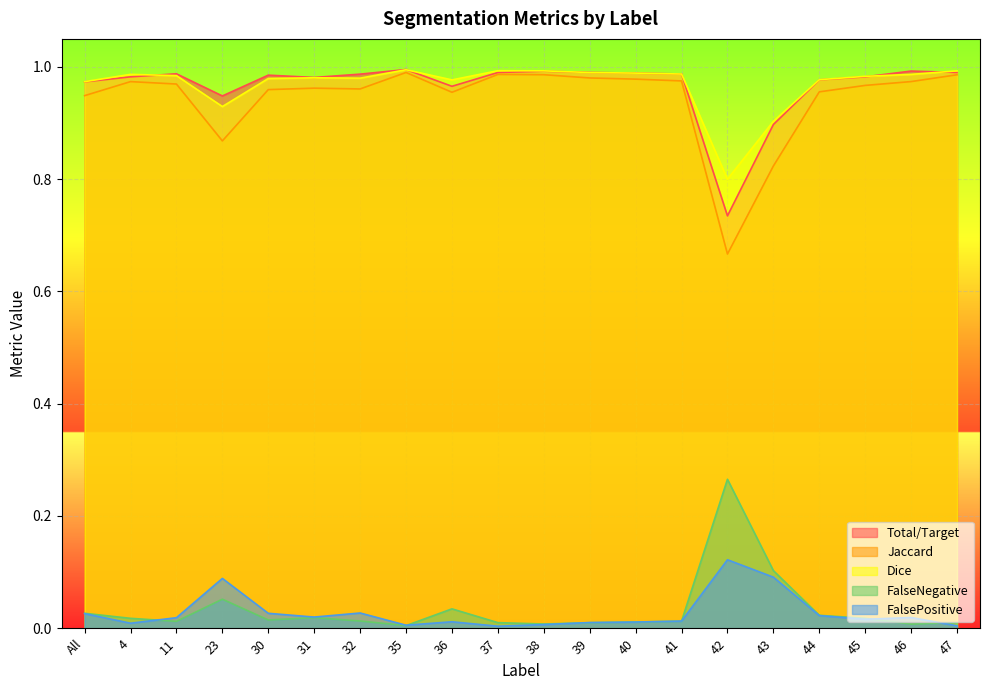

True or false: Total/Target has a value of 1.3 at 42.

False